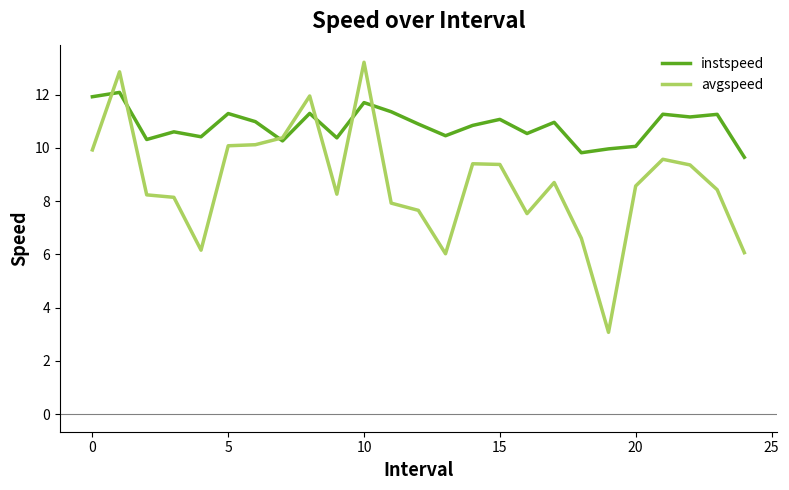

Which series has the largest range (max minus min)?

avgspeed